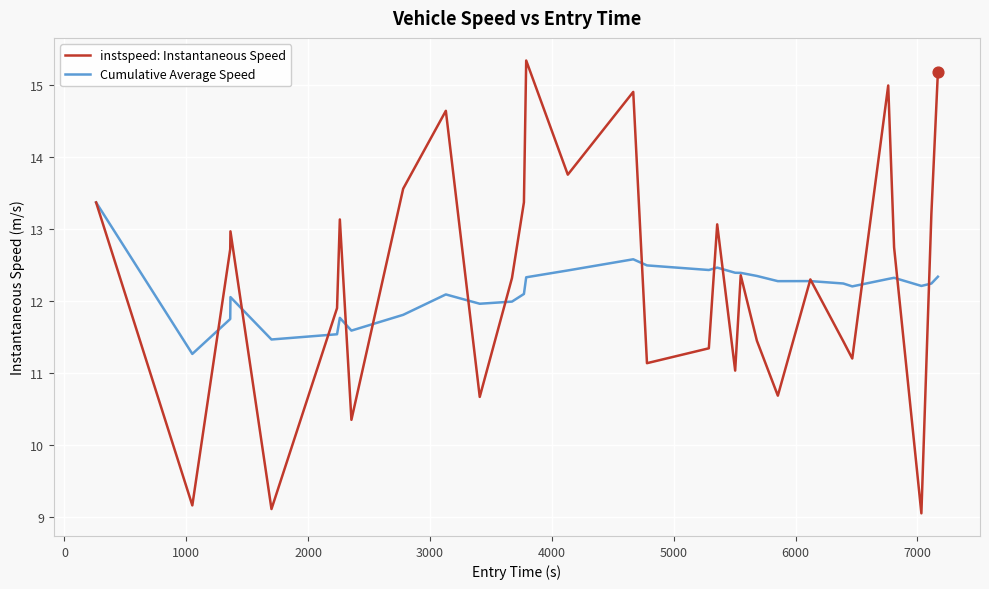

Rank the series by their maximum value, from lowest to highest.

Cumulative Average Speed, instspeed: Instantaneous Speed